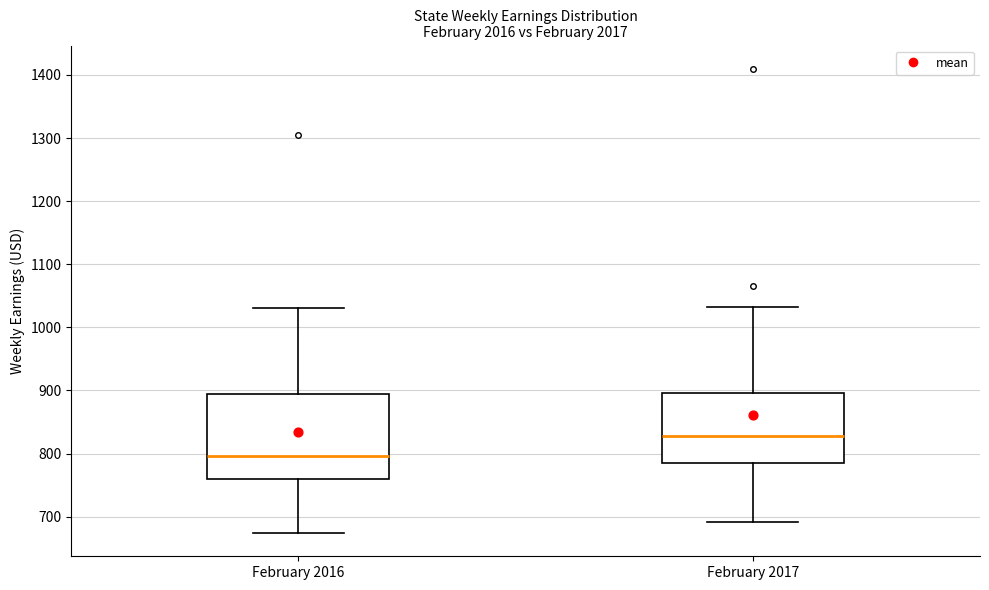

Reading left to right, transcribe this box plot: for each box, give where its median line is, the range the box spans, and where its two whiskers end, as read against the y-axis. The values are not printed on the chart, so give them approximately, as read against the axis.

February 2016: median 800, box 760 to 890, whiskers 670 to 1030
February 2017: median 830, box 780 to 900, whiskers 690 to 1030